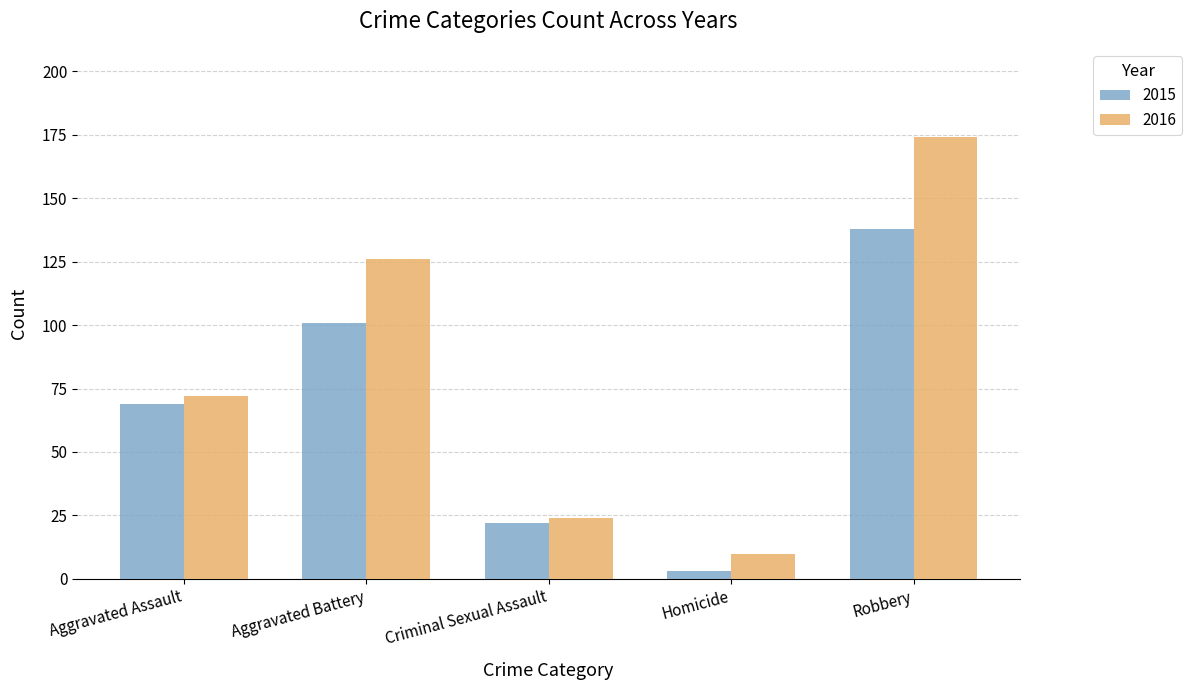

Which category has the highest value across all series?

Robbery